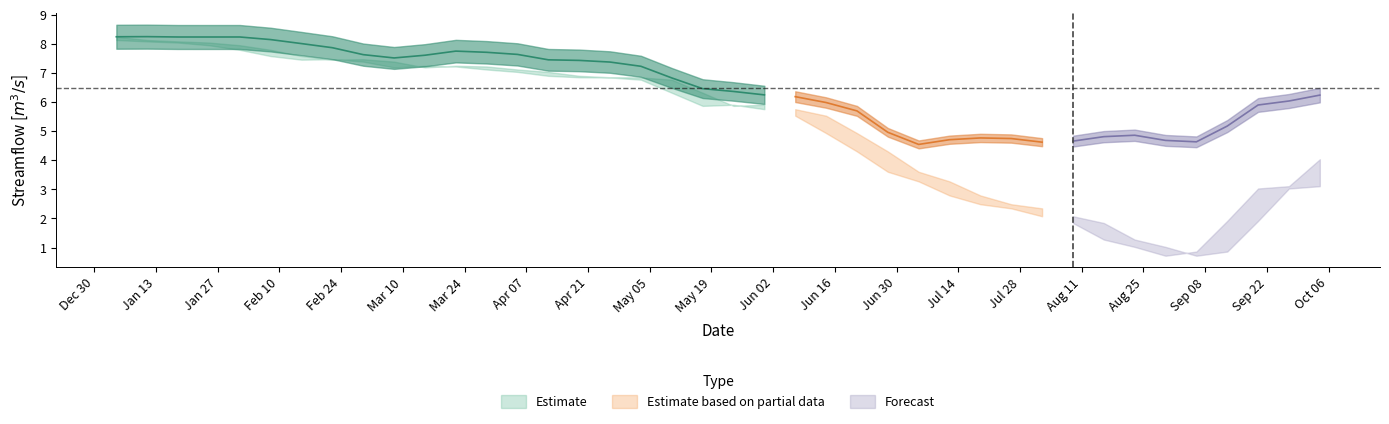

The value of SF at 27 is 2.6. True or false?

False